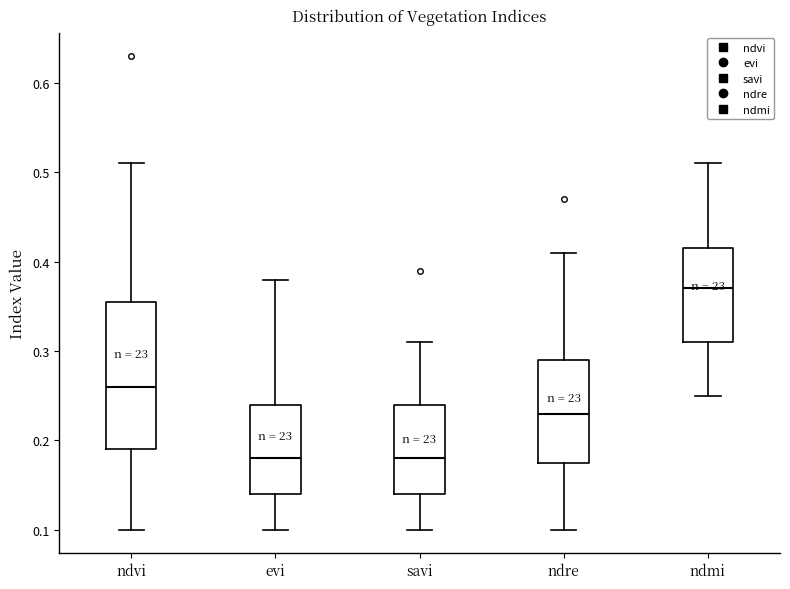

Which box is the tallest, from its lower edge to its upper edge?

ndvi